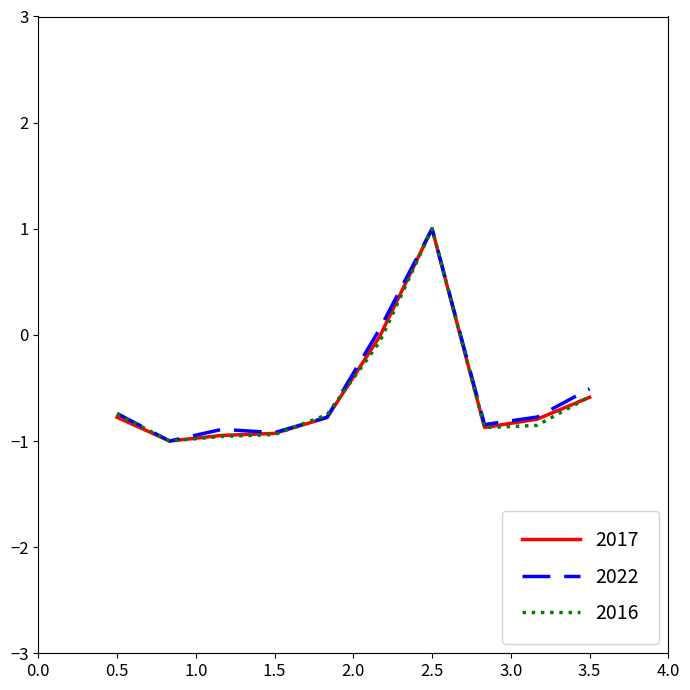

What is the minimum value shown in the chart?

-1.0